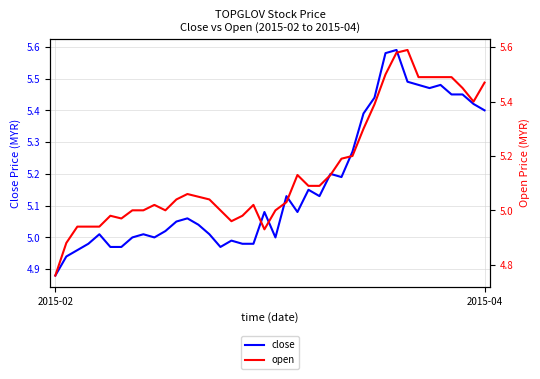

Where is the first local minimum for close?

9